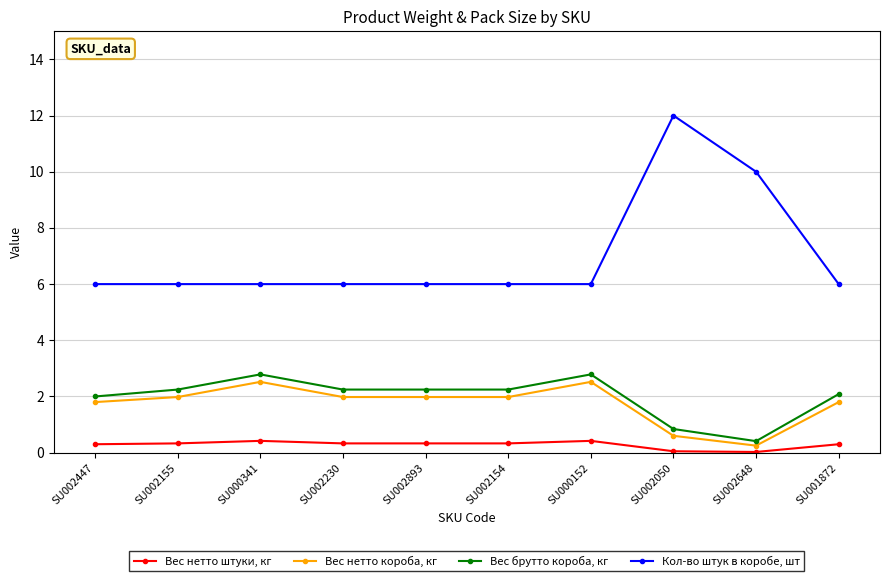

True or false: Кол-во штук в коробе, шт and Вес брутто короба, кг intersect in this chart.

False